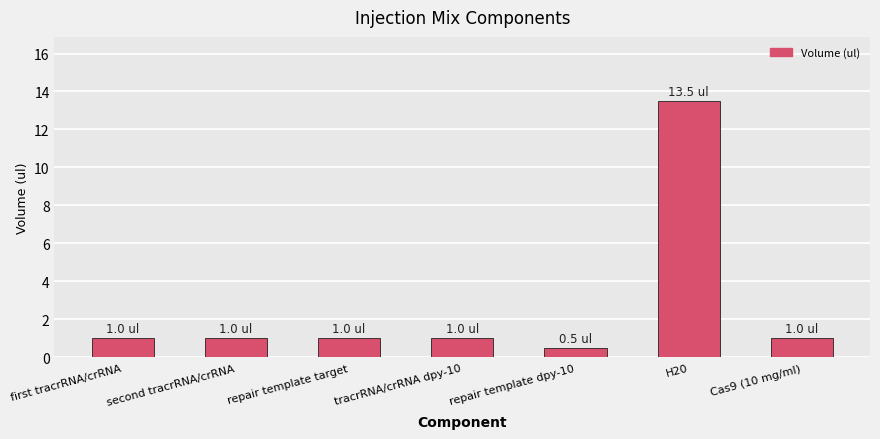

What is the change in value from second tracrRNA/crRNA to H20?

+12.5